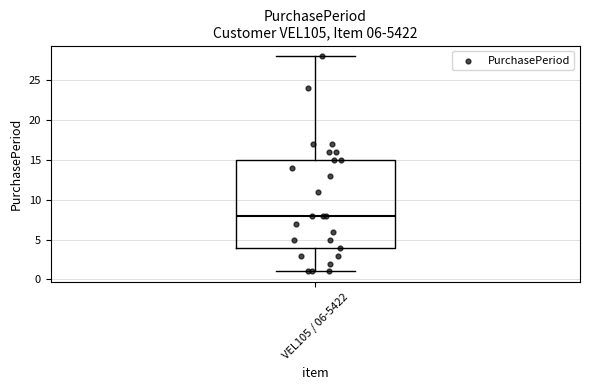

Read this box plot against the y-axis: the position of the median line, the range covered by the box, and the ends of both whiskers. The values are not printed on the chart, so give them approximately, as read against the axis.

median 8, box 4 to 15, whiskers 1 to 28